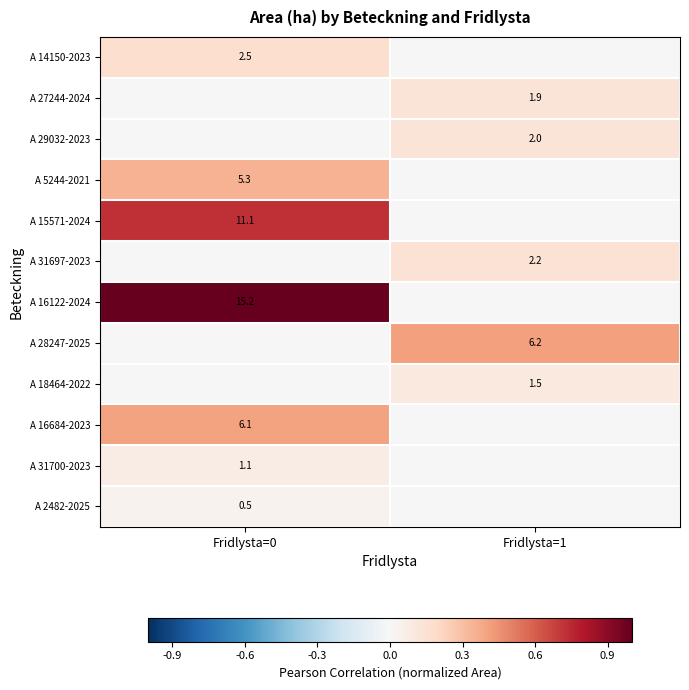

Is it true that A 31700-2023 equals 0.6 at Fridlysta=0?

False